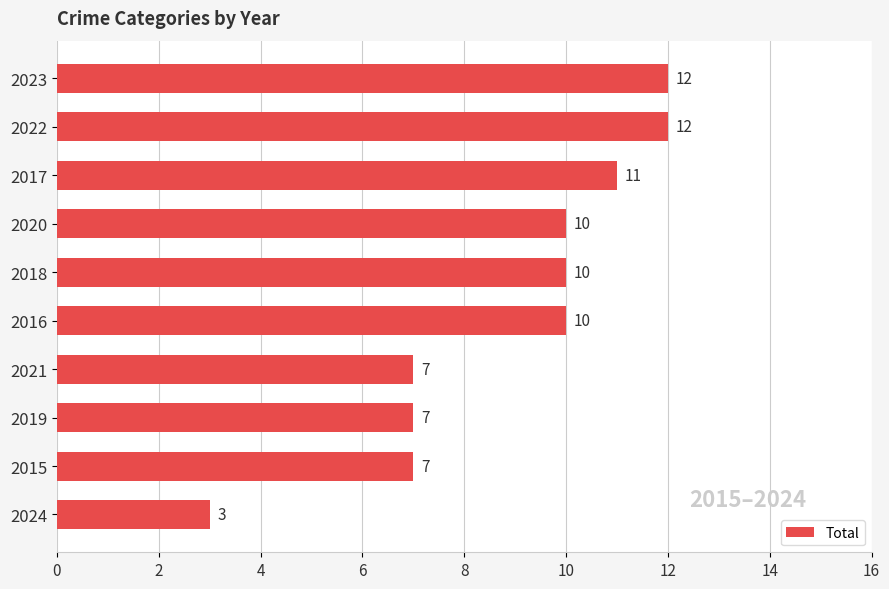

True or false: the data shows 10 at 2016.

True